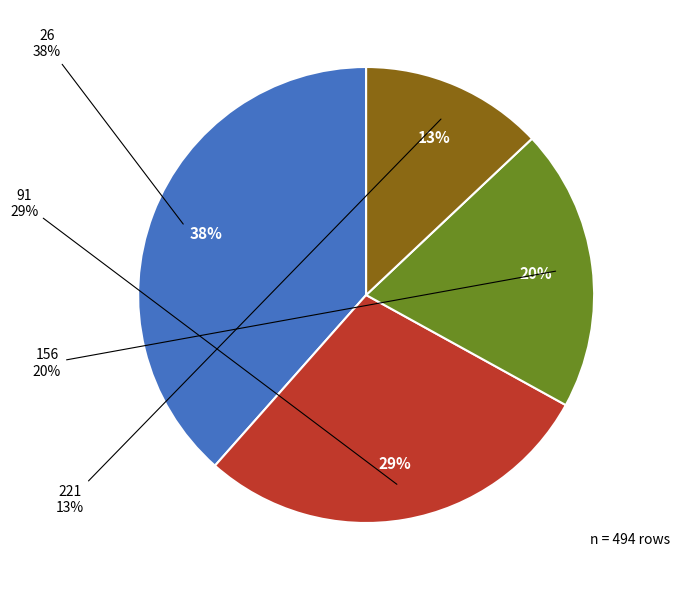

Rank the categories by value from lowest to highest.

221, 156, 91, 26